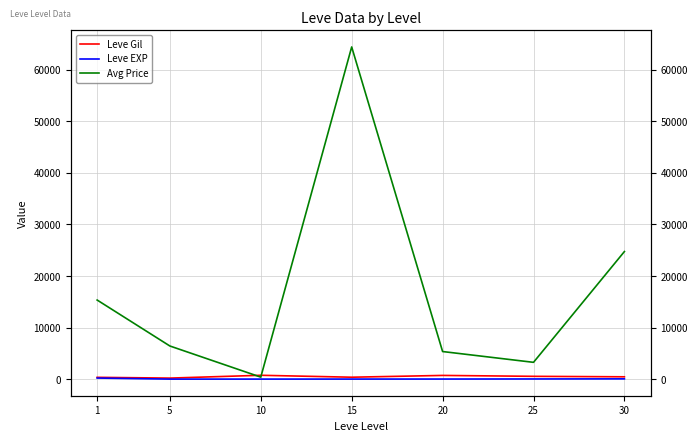

Which series ends up on top after the final intersection of Leve Gil and Avg Price?

Avg Price